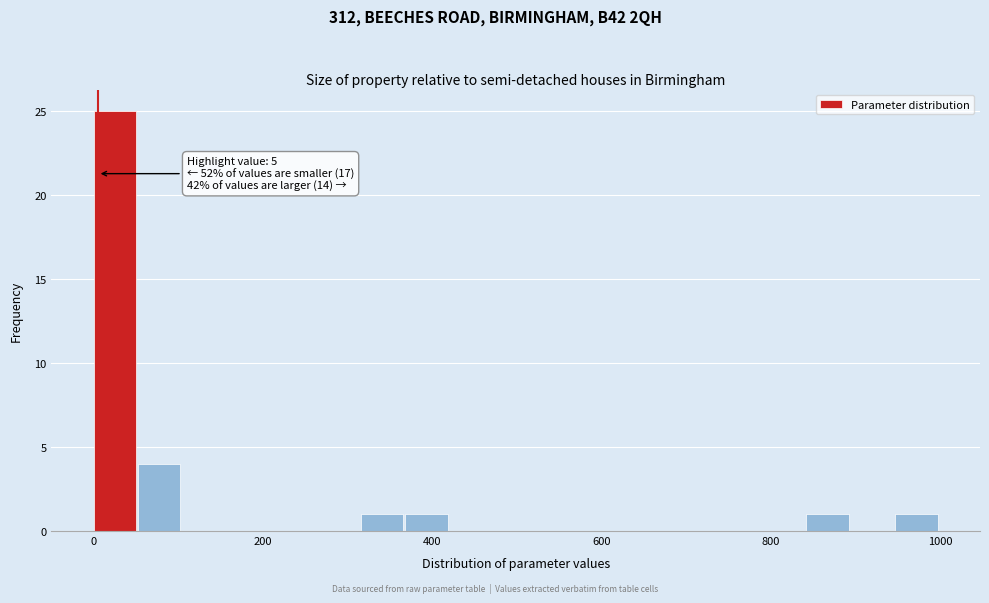

Around what value on the x-axis is the tallest bar? Give the approximate position of its centre, as read against the axis.

20